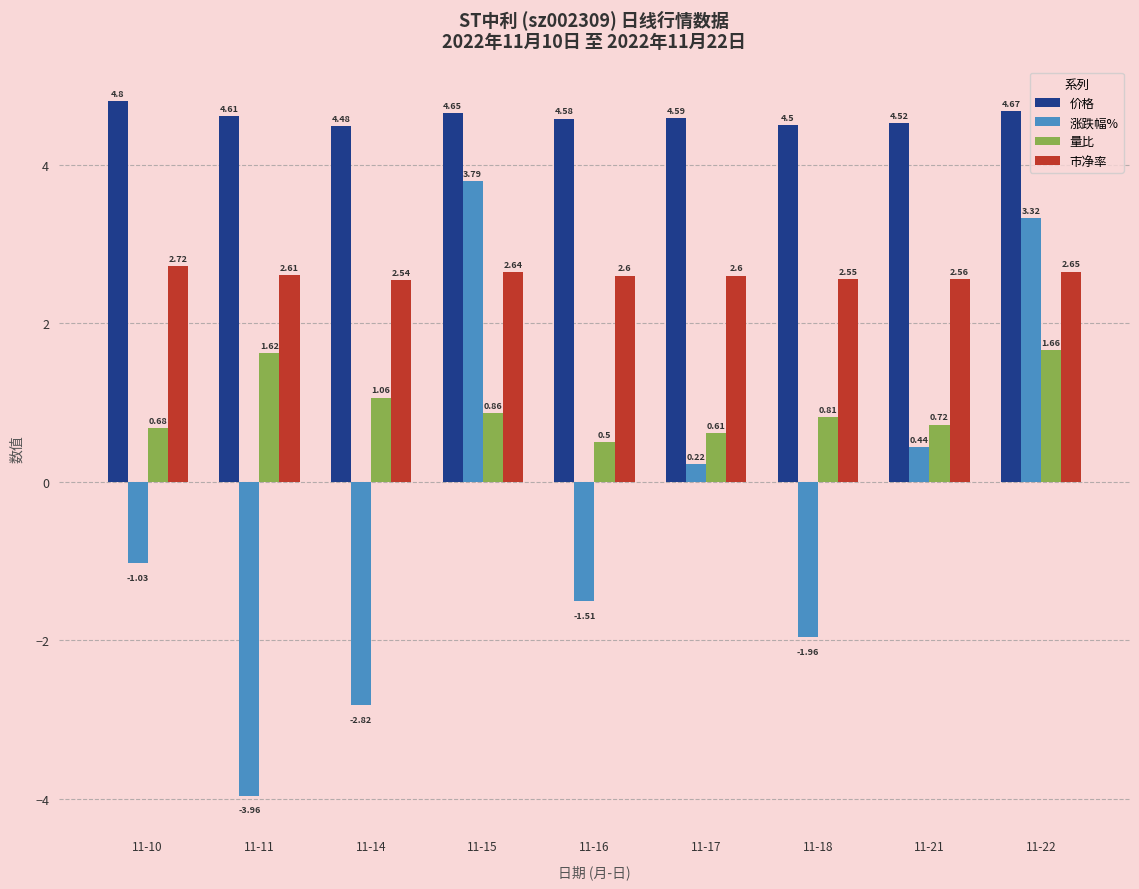

How many data points does each series have?

9